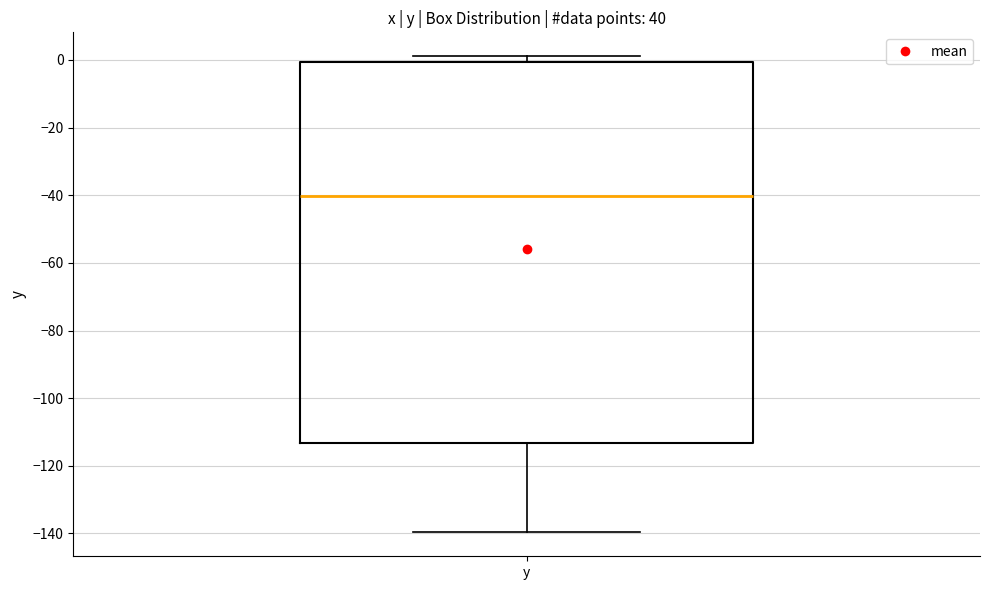

Where is the upper edge of the box for y on the y-axis? The values are not printed on the chart, so give them approximately, as read against the axis.

0